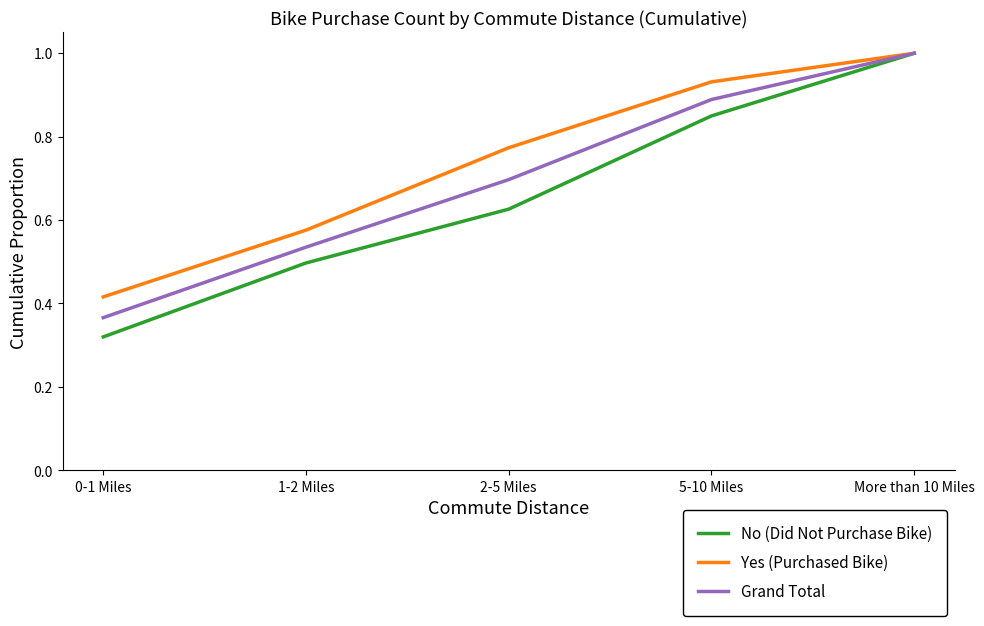

The value of No (Did Not Purchase Bike) at More than 10 Miles is 0.6. True or false?

False